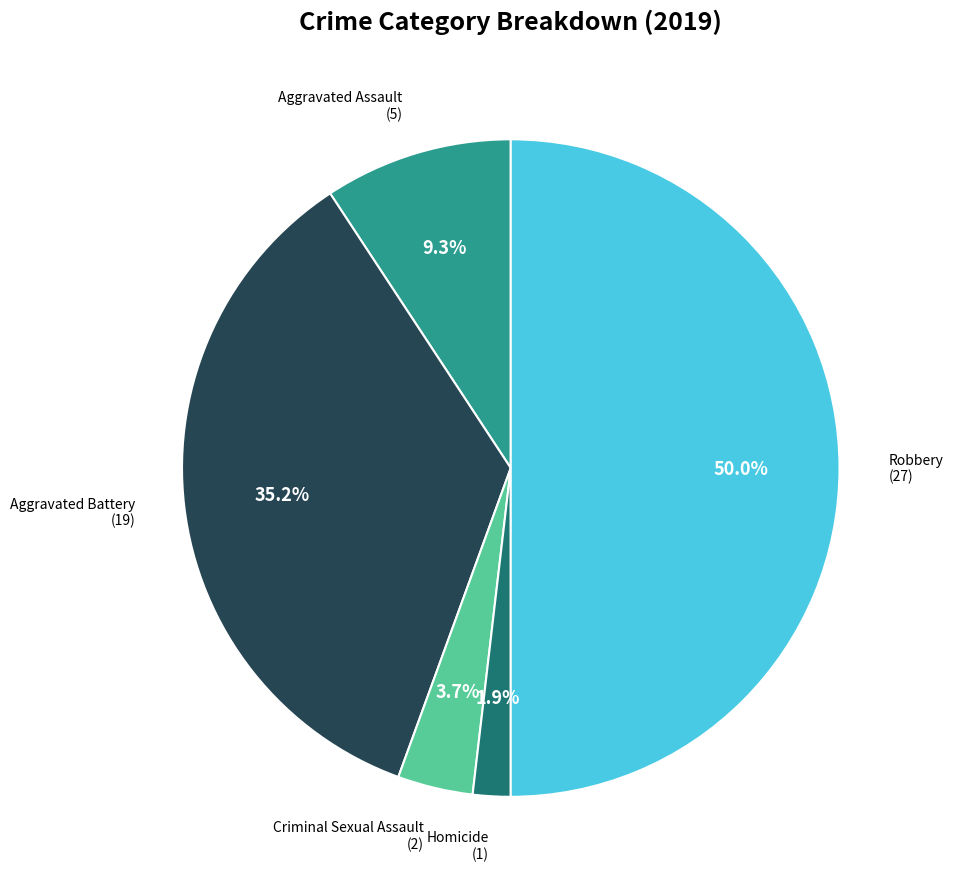

Between Robbery and Aggravated Assault, which is larger?

Robbery